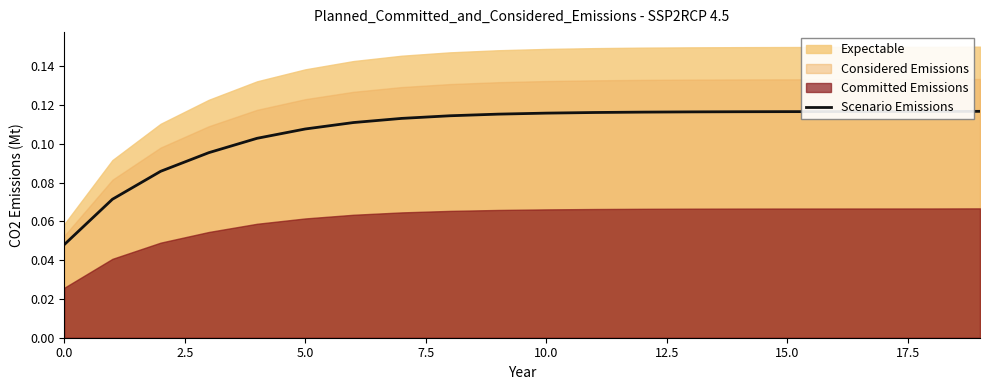

What is the difference between the second highest and minimum values?

0.1